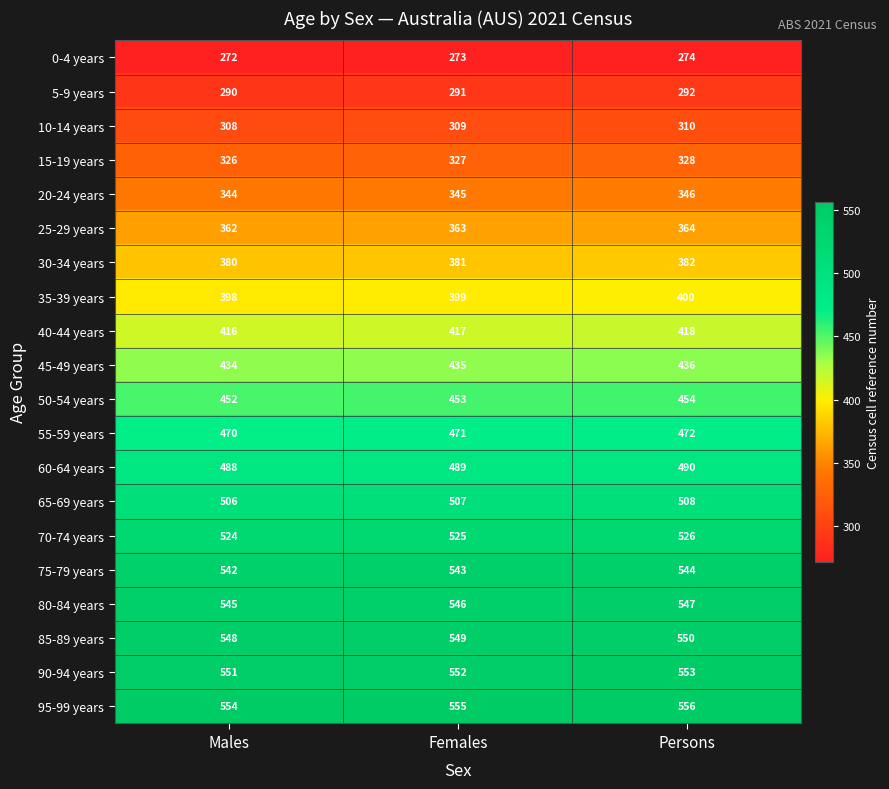

Rank the series at Females from lowest to highest value.

0-4 years, 5-9 years, 10-14 years, 15-19 years, 20-24 years, 25-29 years, 30-34 years, 35-39 years, 40-44 years, 45-49 years, 50-54 years, 55-59 years, 60-64 years, 65-69 years, 70-74 years, 75-79 years, 80-84 years, 85-89 years, 90-94 years, 95-99 years